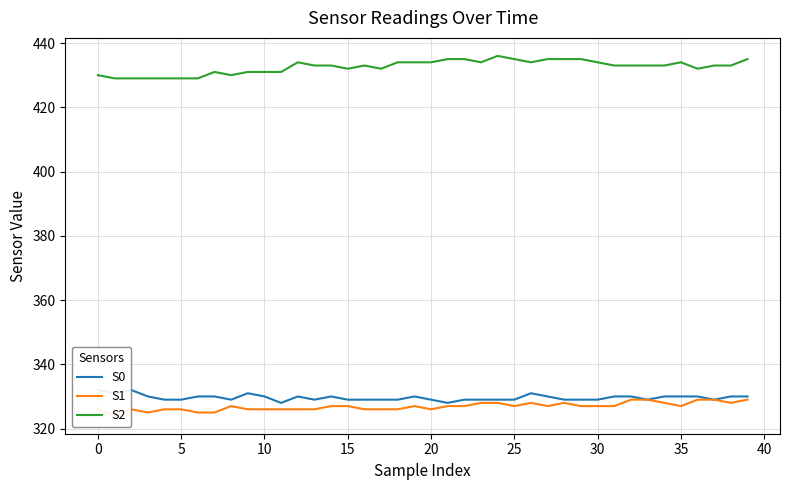

The value of S2 at 36 is 293. True or false?

False